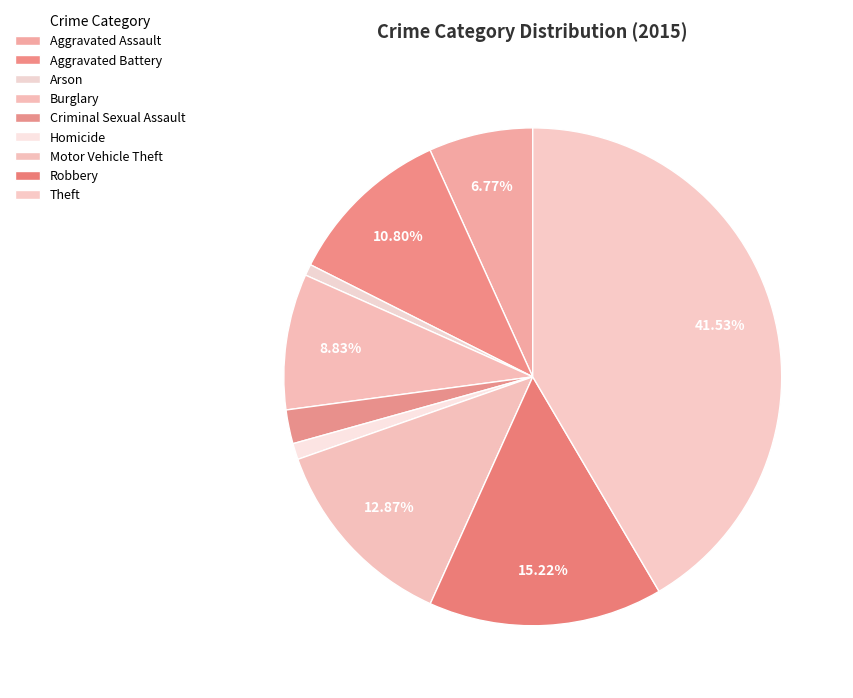

To the nearest percent, what is the average slice percentage?

11%